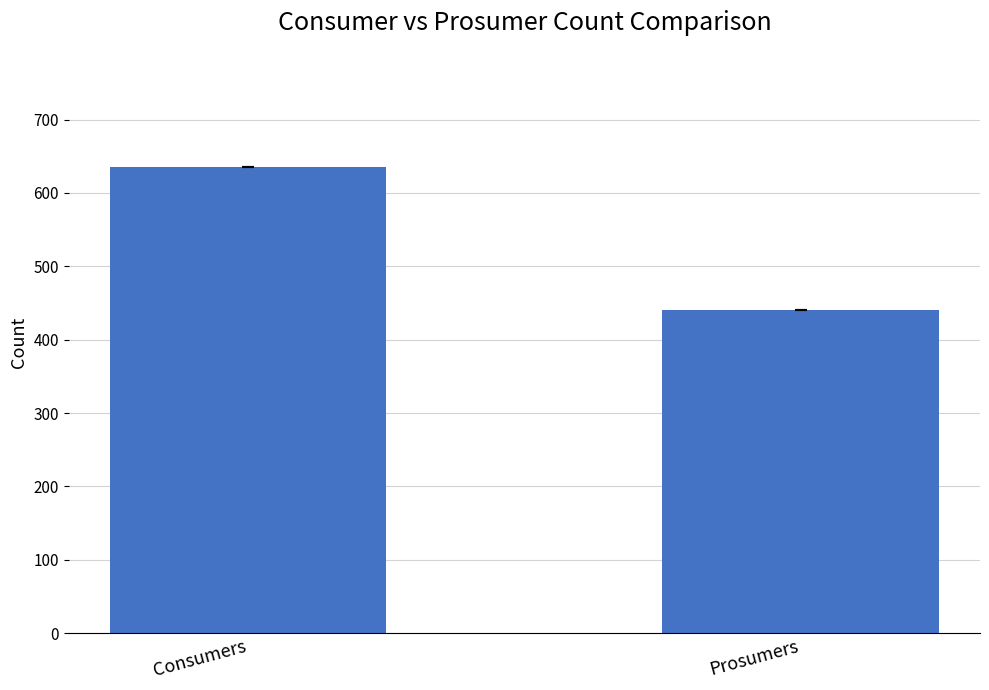

Approximately how many times larger is the value at Consumers compared to Prosumers?

1.4